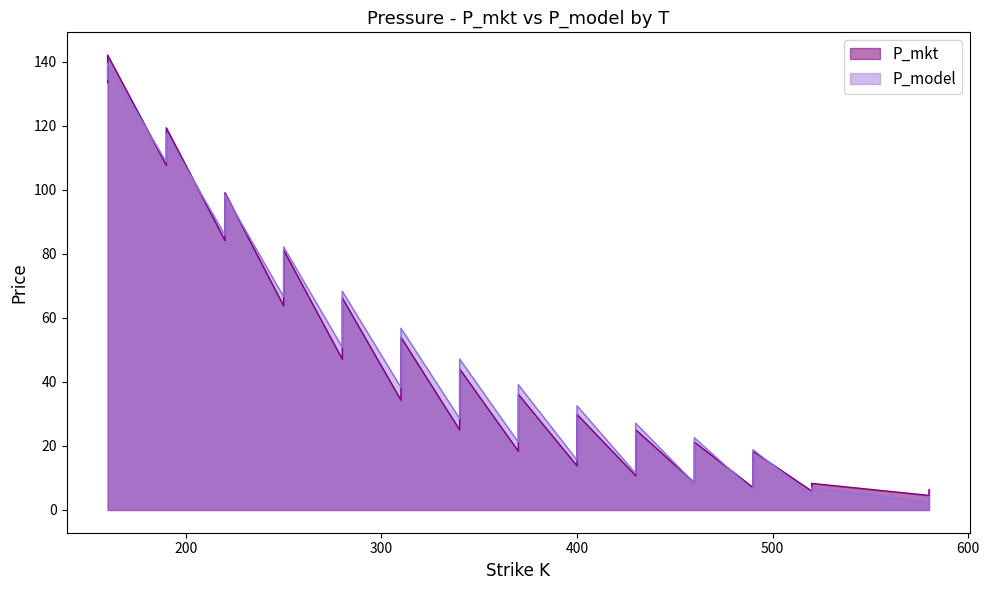

Between 220.0 and 460.0, which is larger?

220.0